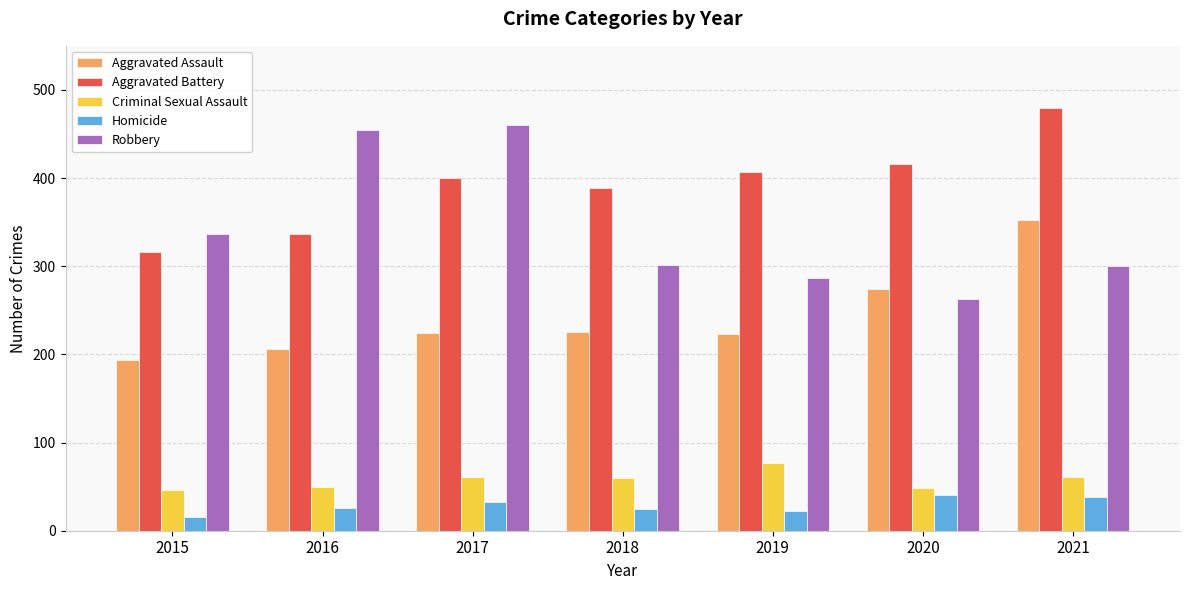

Is the value of Aggravated Battery at 2021 greater than the value of Aggravated Assault at 2018?

Yes